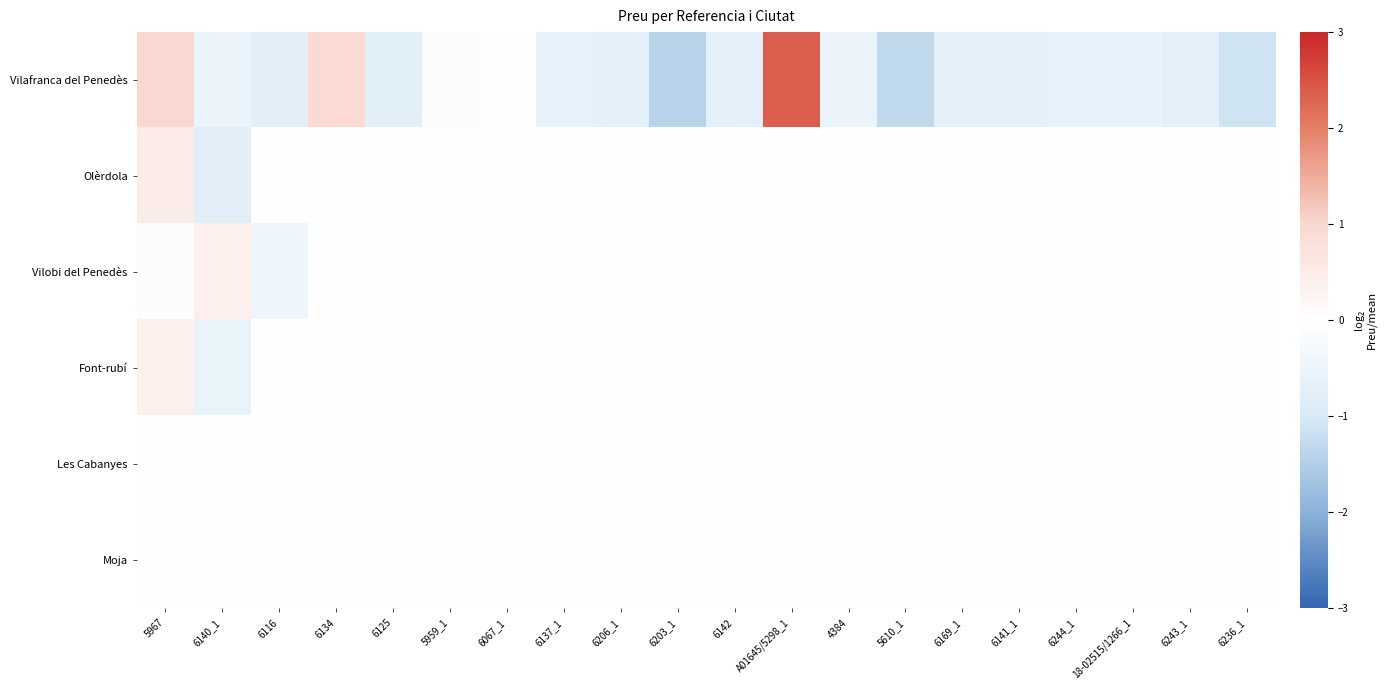

At 18-02515/1266_1, list the series in order from largest to smallest.

Olèrdola, Vilobi del Penedès, Font-rubí, Les Cabanyes, Moja, Vilafranca del Penedès